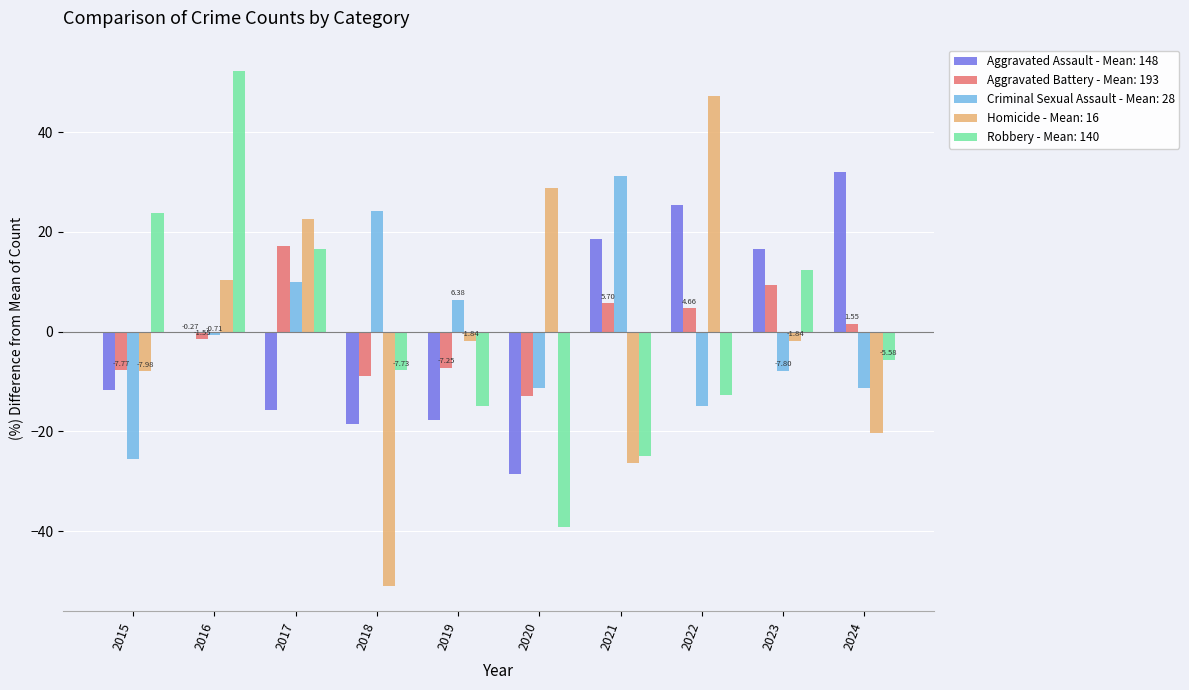

What is the total value across all series at 2021?

4.2